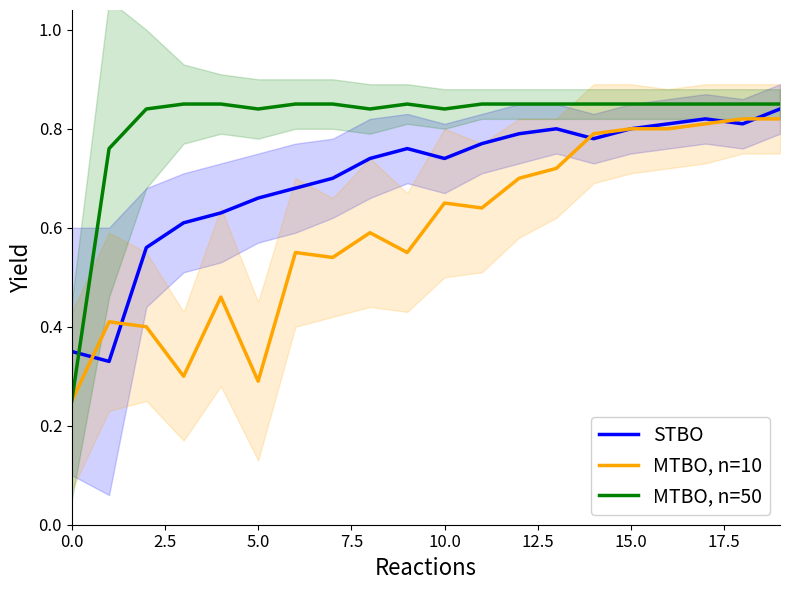

At how many categories does at least one series exceed 0?

20